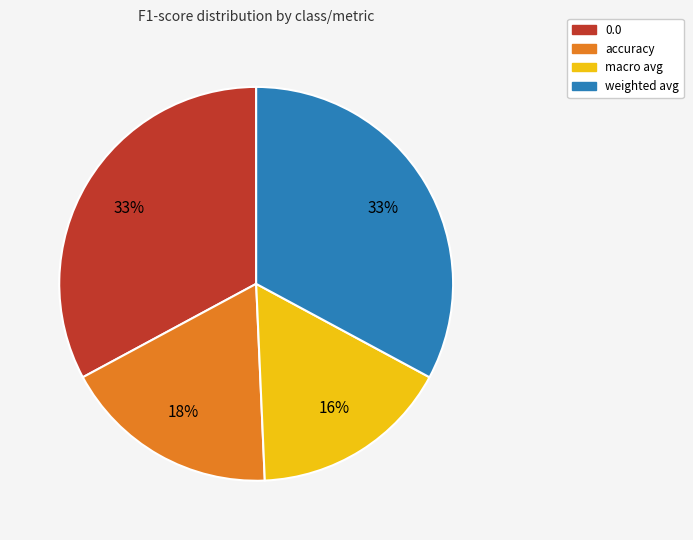

Count the number of slices in the pie.

4